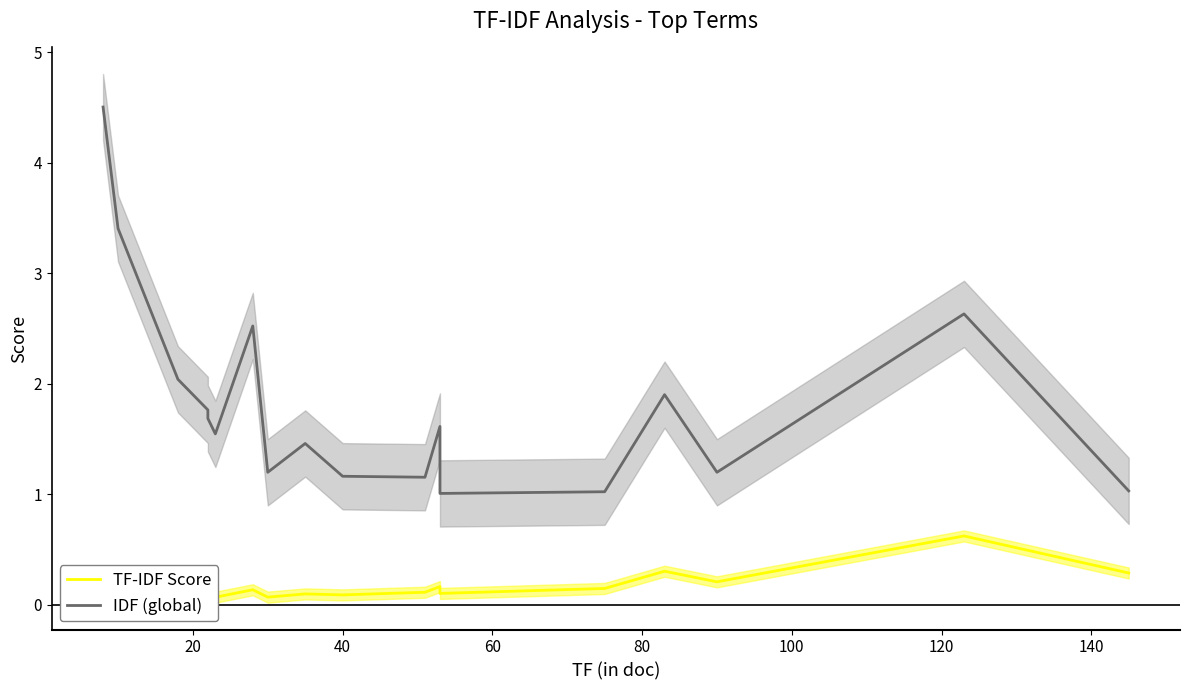

At how many categories does at least one series exceed 1?

20